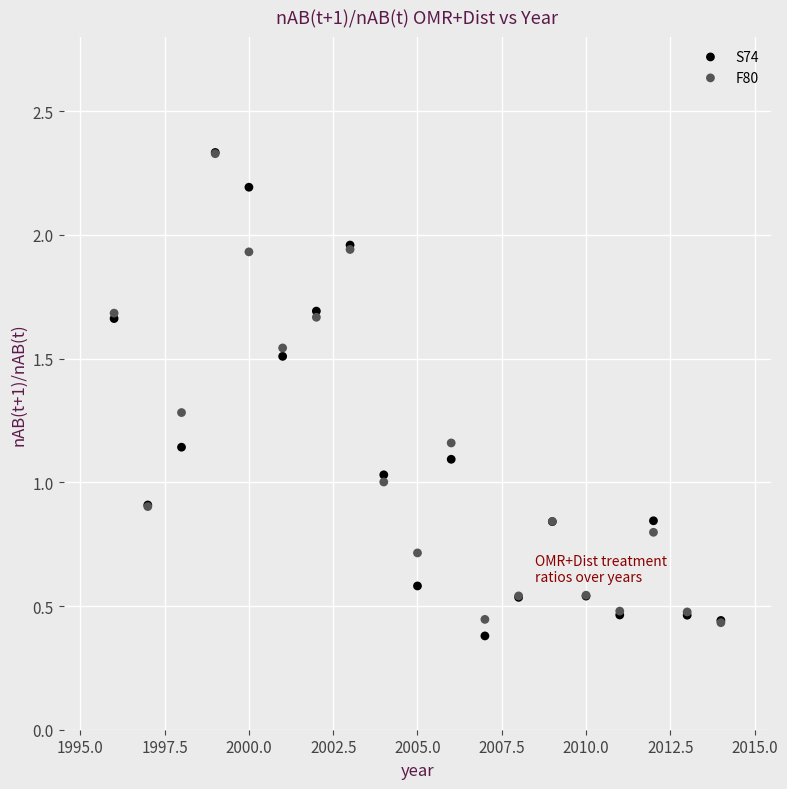

Which series contains the lowest Y value?

S74